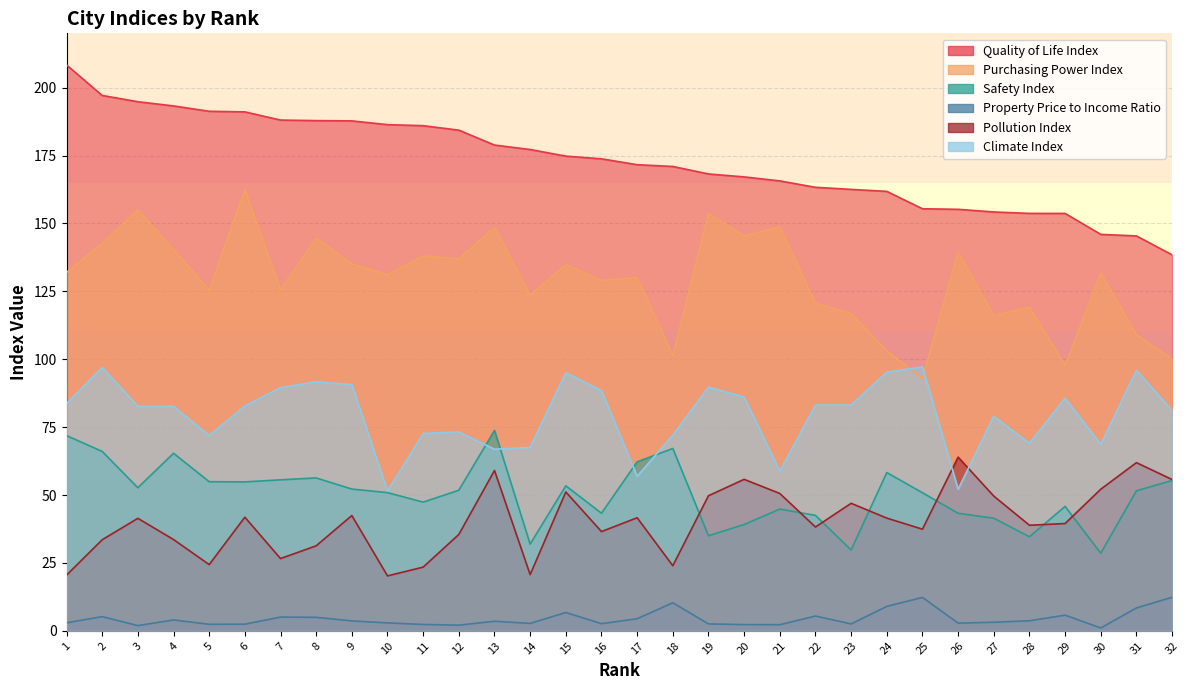

How many data points in Property Price to Income Ratio are less than 3?

15